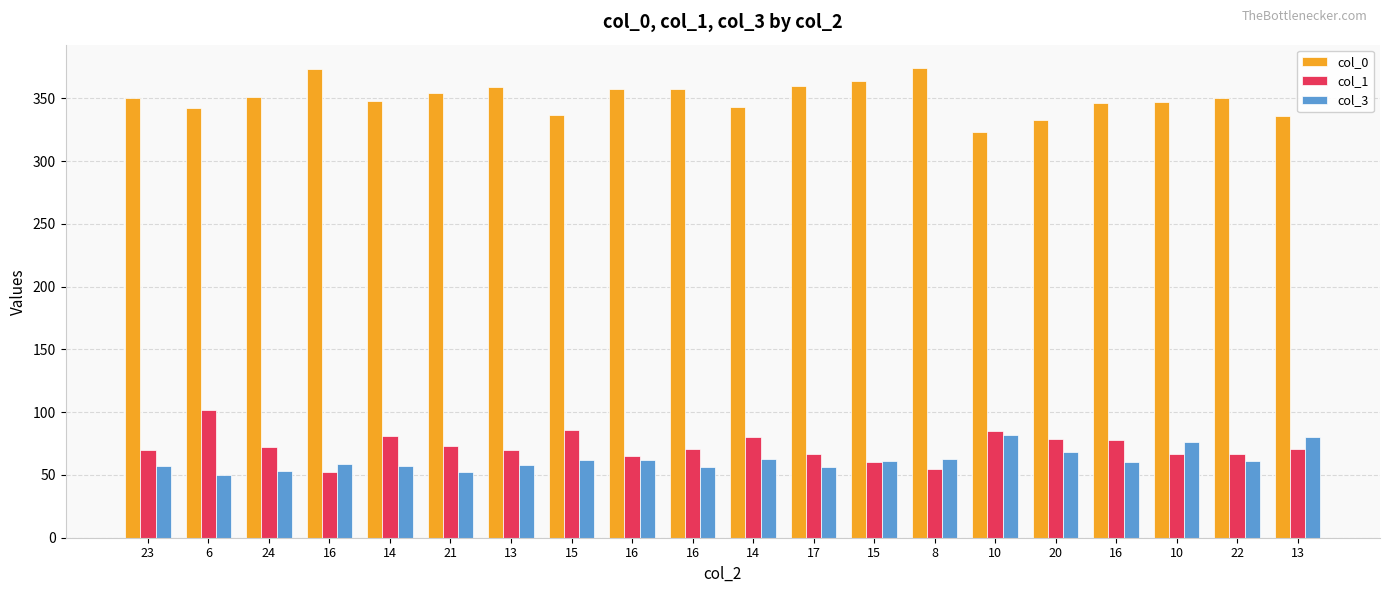

Reading left to right, transcribe all the data shown in this chart.

col_0: 23=350	6=342	24=351	16=373	14=348	21=354	13=359	15=337	16=357	16=357	14=343	17=360	15=364	8=374	10=323	20=333	16=346	10=347	22=350	13=336
col_1: 23=70	6=102	24=72	16=52	14=81	21=73	13=70	15=86	16=65	16=71	14=80	17=67	15=60	8=55	10=85	20=79	16=78	10=67	22=67	13=71
col_3: 23=57	6=50	24=53	16=59	14=57	21=52	13=58	15=62	16=62	16=56	14=63	17=56	15=61	8=63	10=82	20=68	16=60	10=76	22=61	13=80